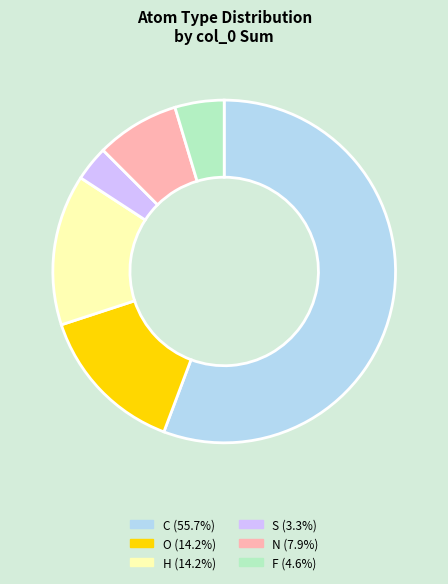

Does C (55.7%) represent more than half of the total?

Yes